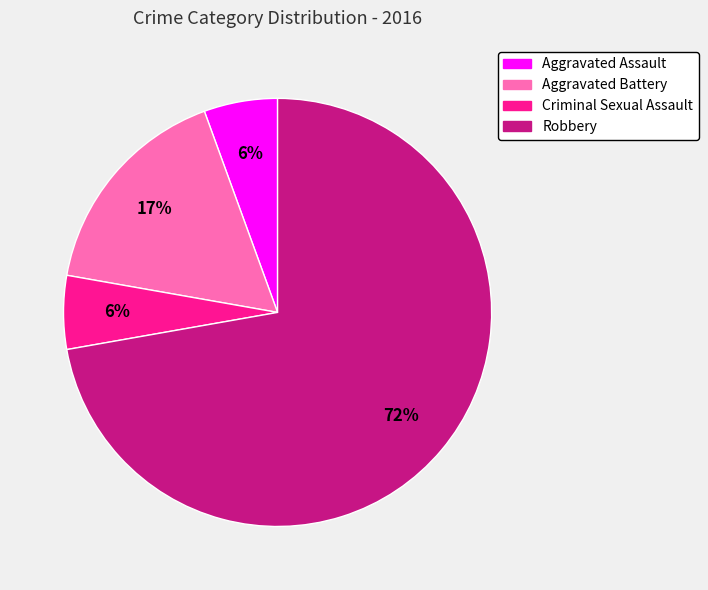

Do Criminal Sexual Assault and Robbery together represent more than half of the pie?

Yes